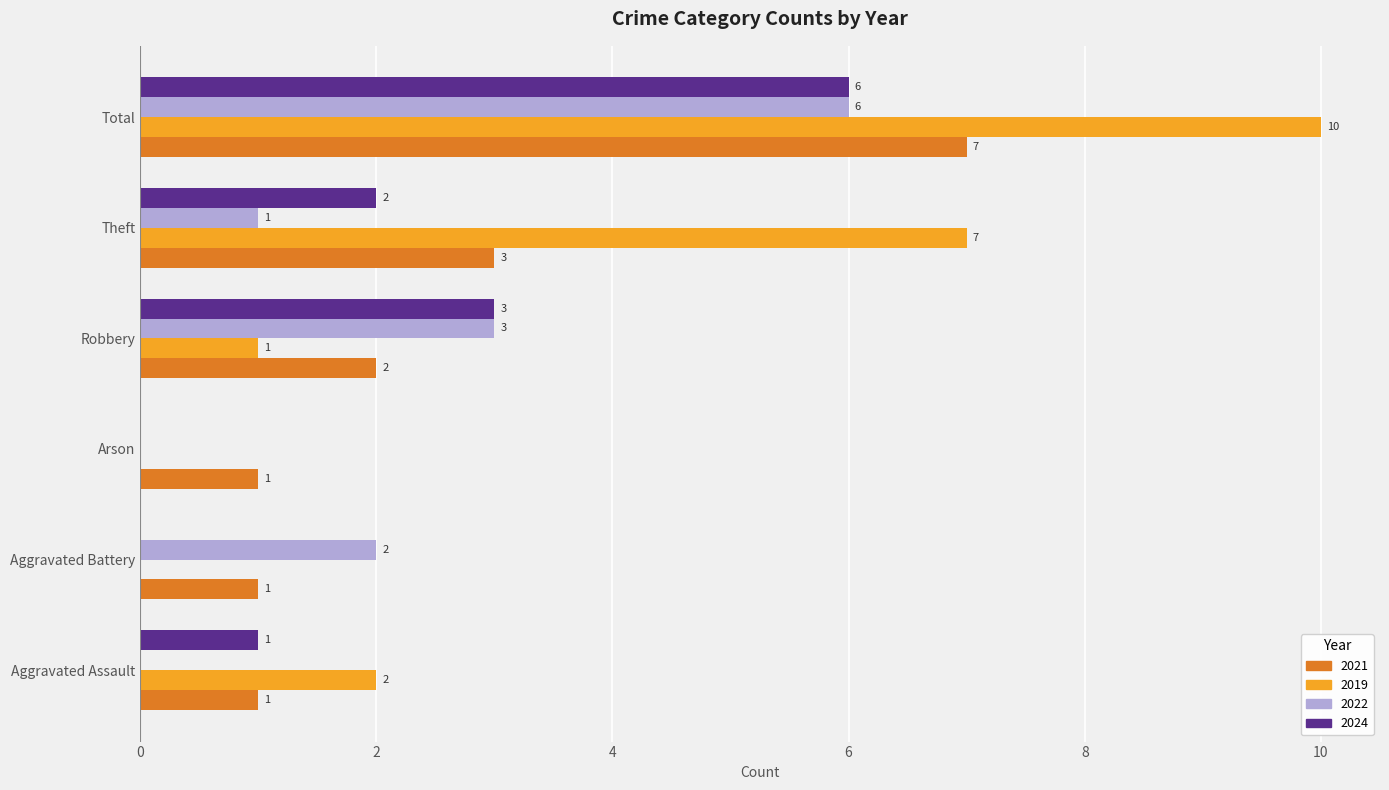

How many data points does each series have?

6